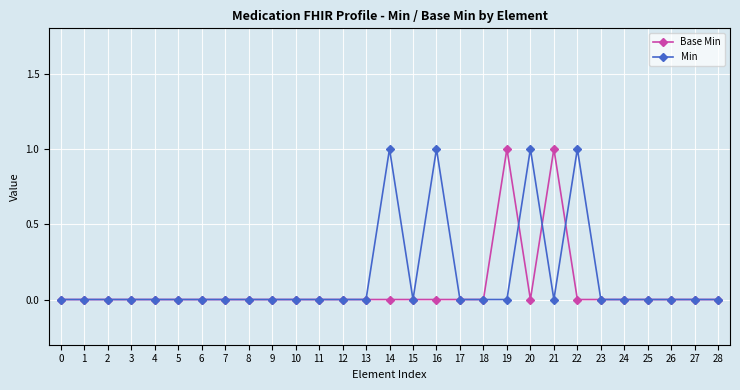

Count the Base Min values in the range 0 to 1.

29